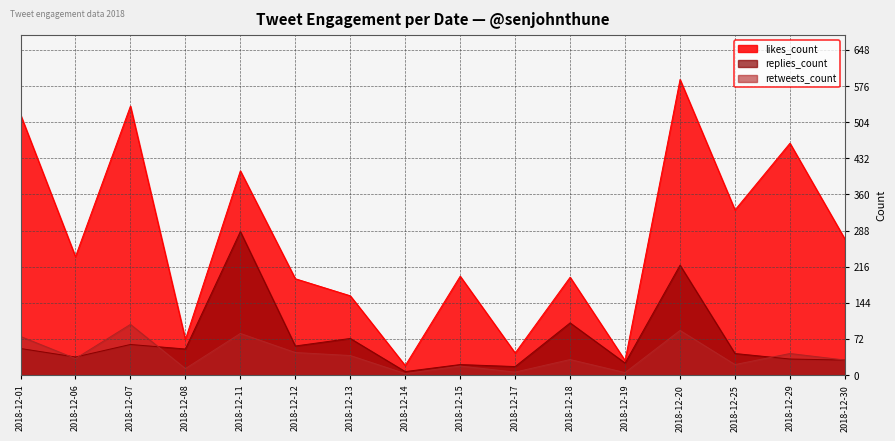

After their last crossing, which series has the higher values: replies_count or retweets_count?

retweets_count